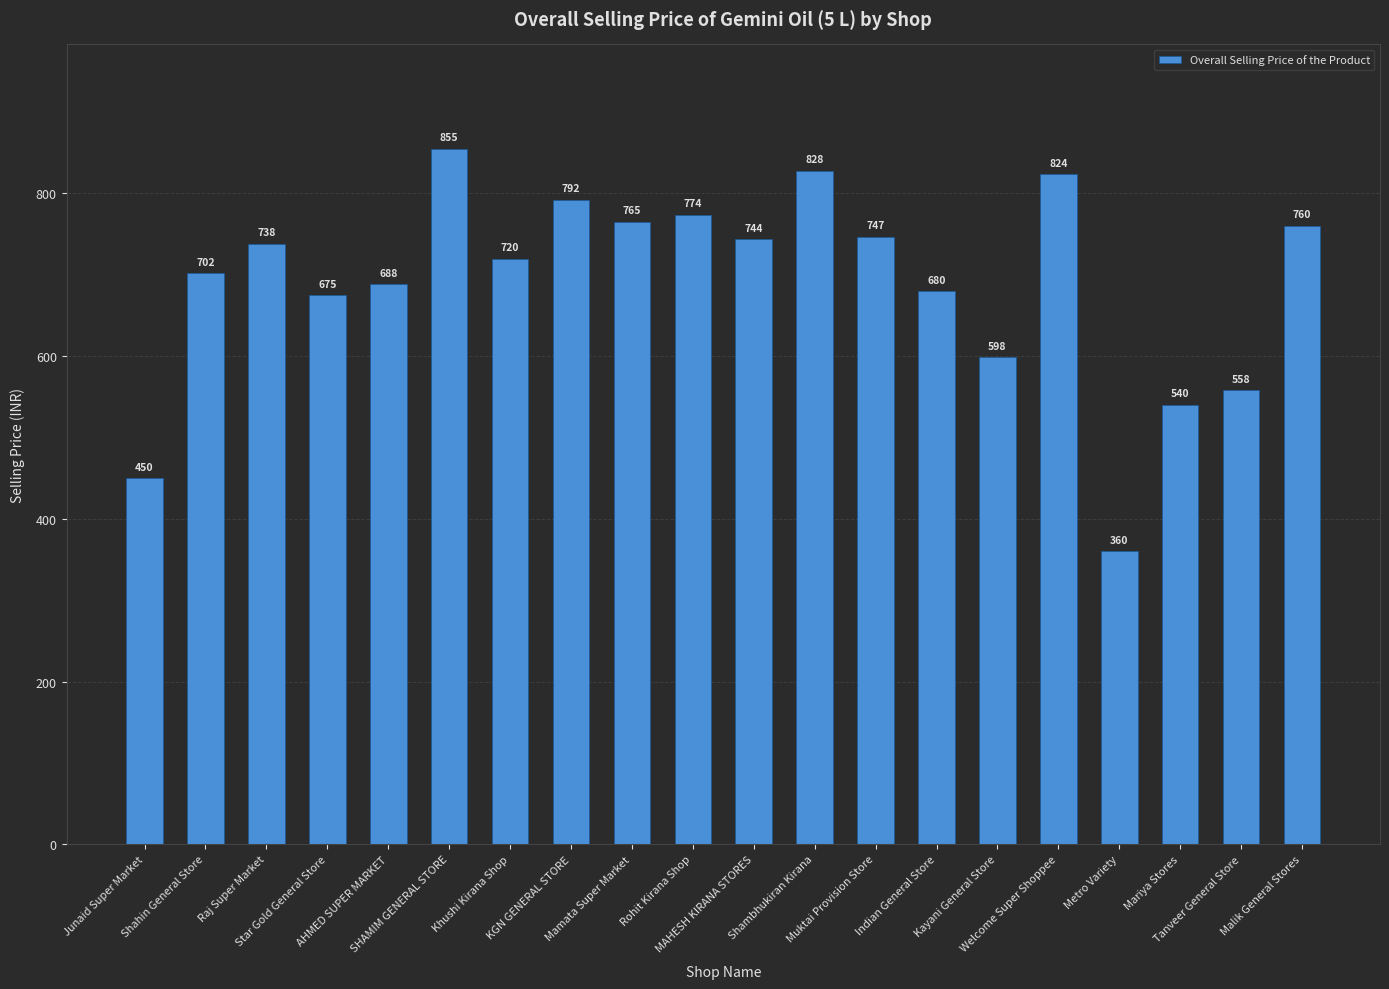

List the labels in order of value, largest first.

SHAMIM GENERAL STORE, Shambhukiran Kirana, Welcome Super Shoppee, KGN GENERAL STORE, Rohit Kirana Shop, Mamata Super Market, Malik General Stores, Muktai Provision Store, MAHESH KIRANA STORES, Raj Super Market, Khushi Kirana Shop, Shahin General Store, AHMED SUPER MARKET, Indian General Store, Star Gold General Store, Kayani General Store, Tanveer General Store, Mariya Stores, Junaid Super Market, Metro Variety